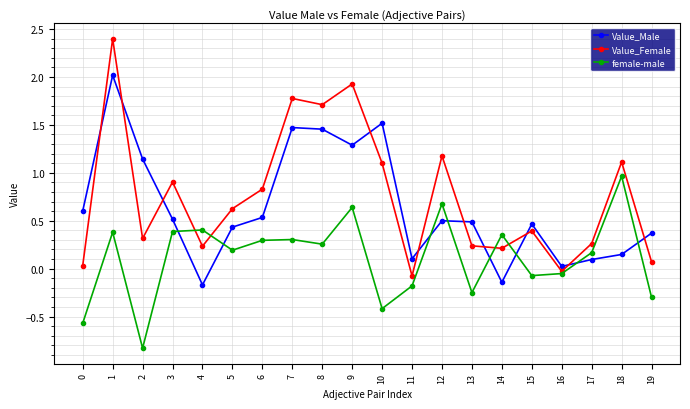

What is the value of the Value_Female point at the 8th from the left?

1.8